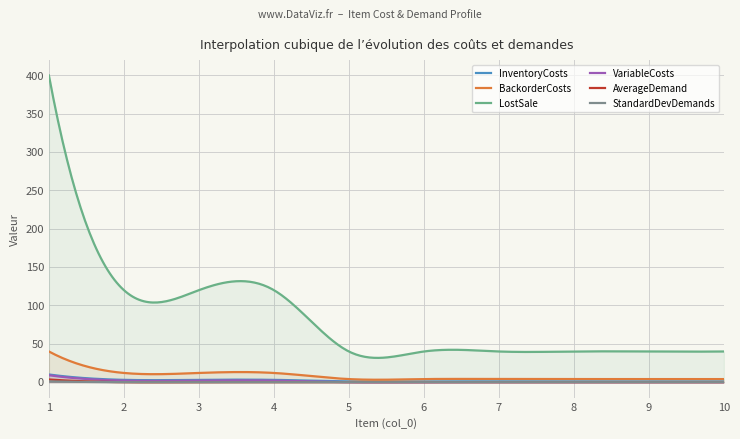

Is it true that BackorderCosts equals 4.0 at 9?

True